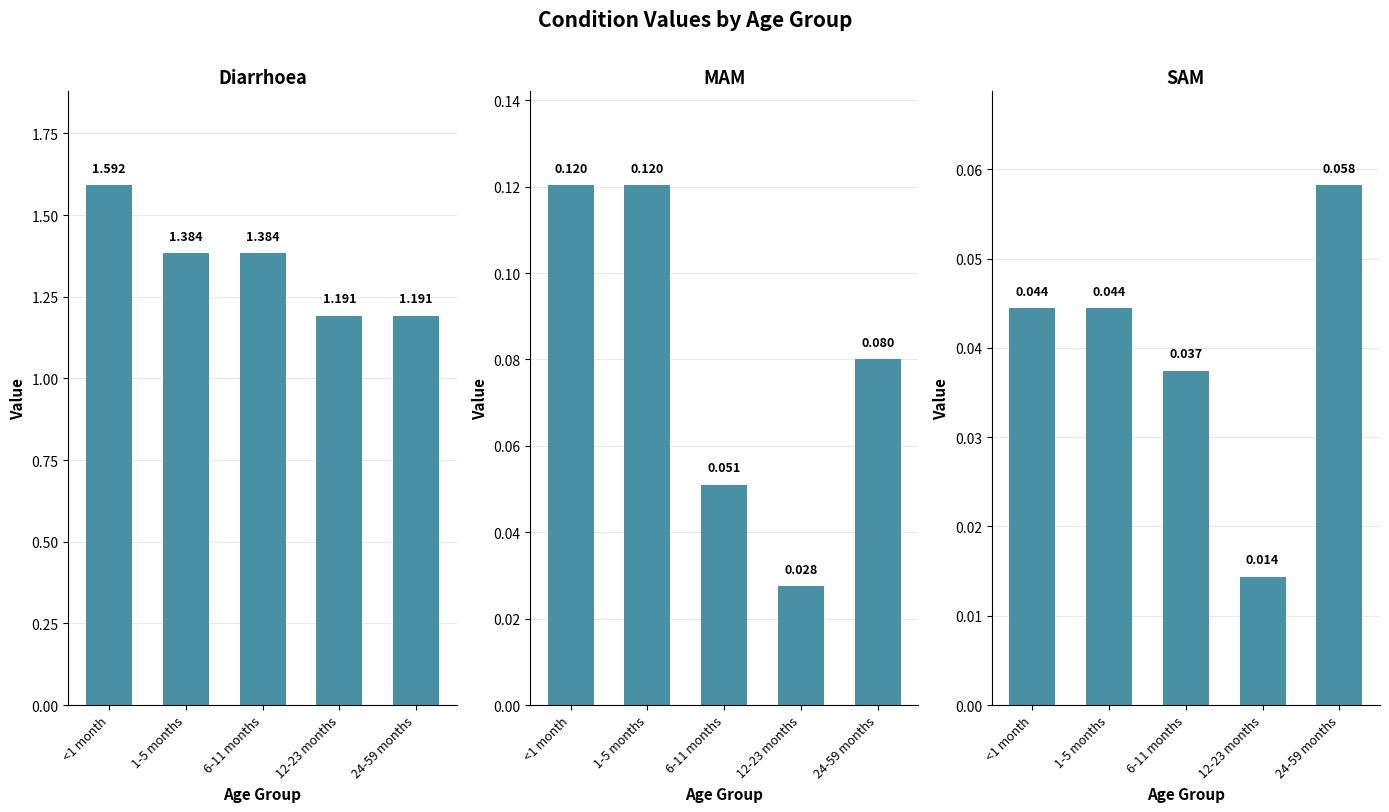

At which label is Diarrhoea closest to 1?

12-23 months